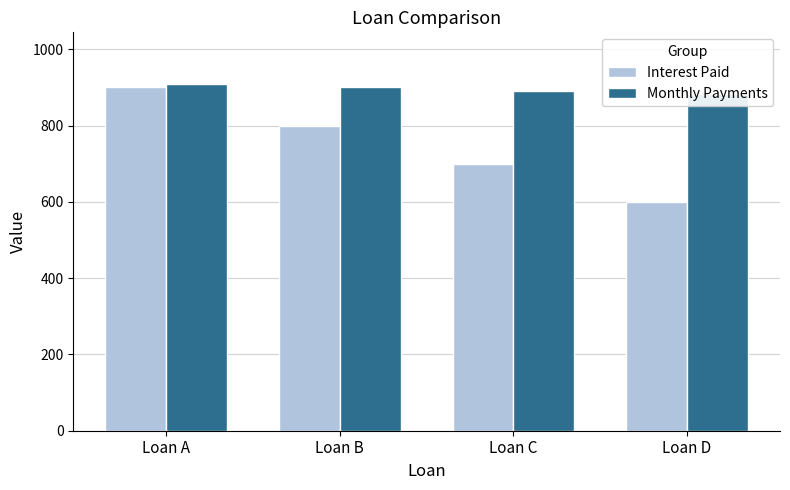

Between Loan B and Loan D, which series saw the biggest shift?

Interest Paid